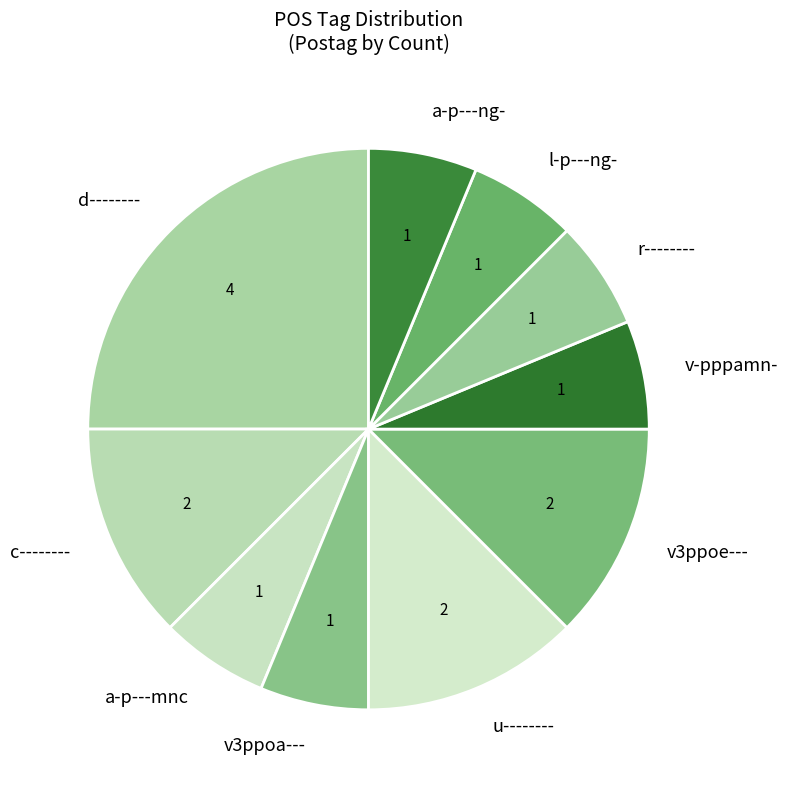

Combined, do v3ppoe--- and c-------- account for over 50%?

No